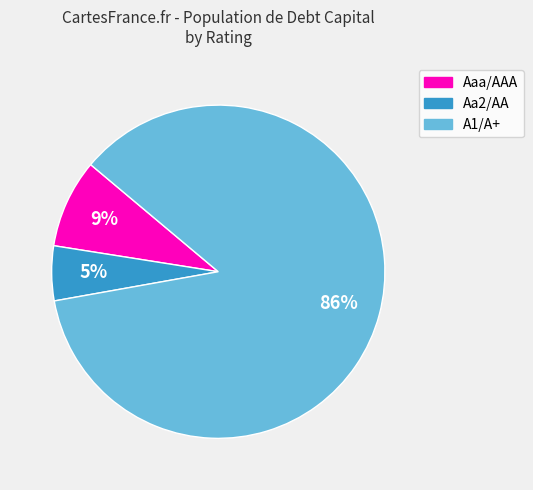

How many slices are in this pie chart?

3